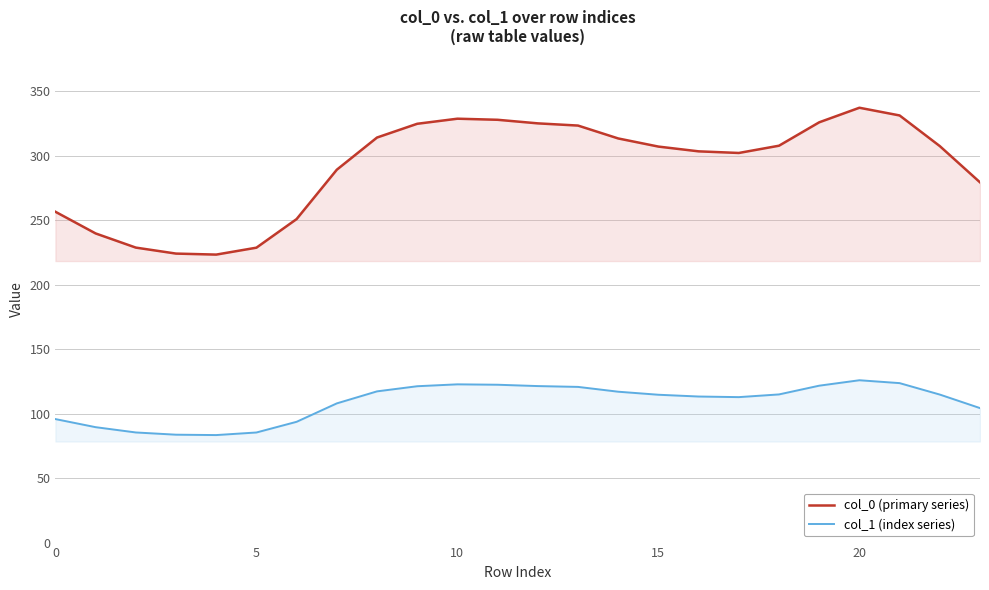

True or false: col_1 (index series) and col_0 (primary series) cross at least once.

False